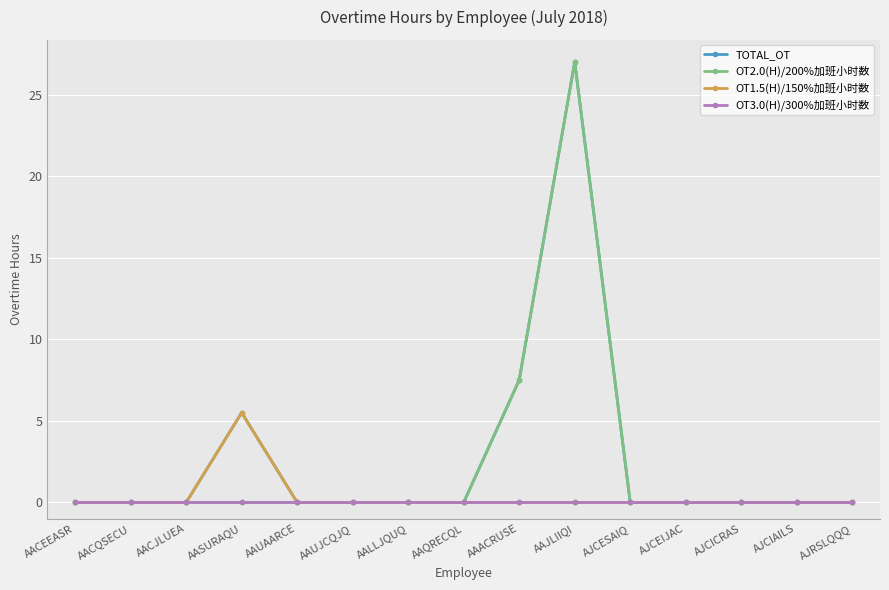

Count the number of data series in this chart.

4